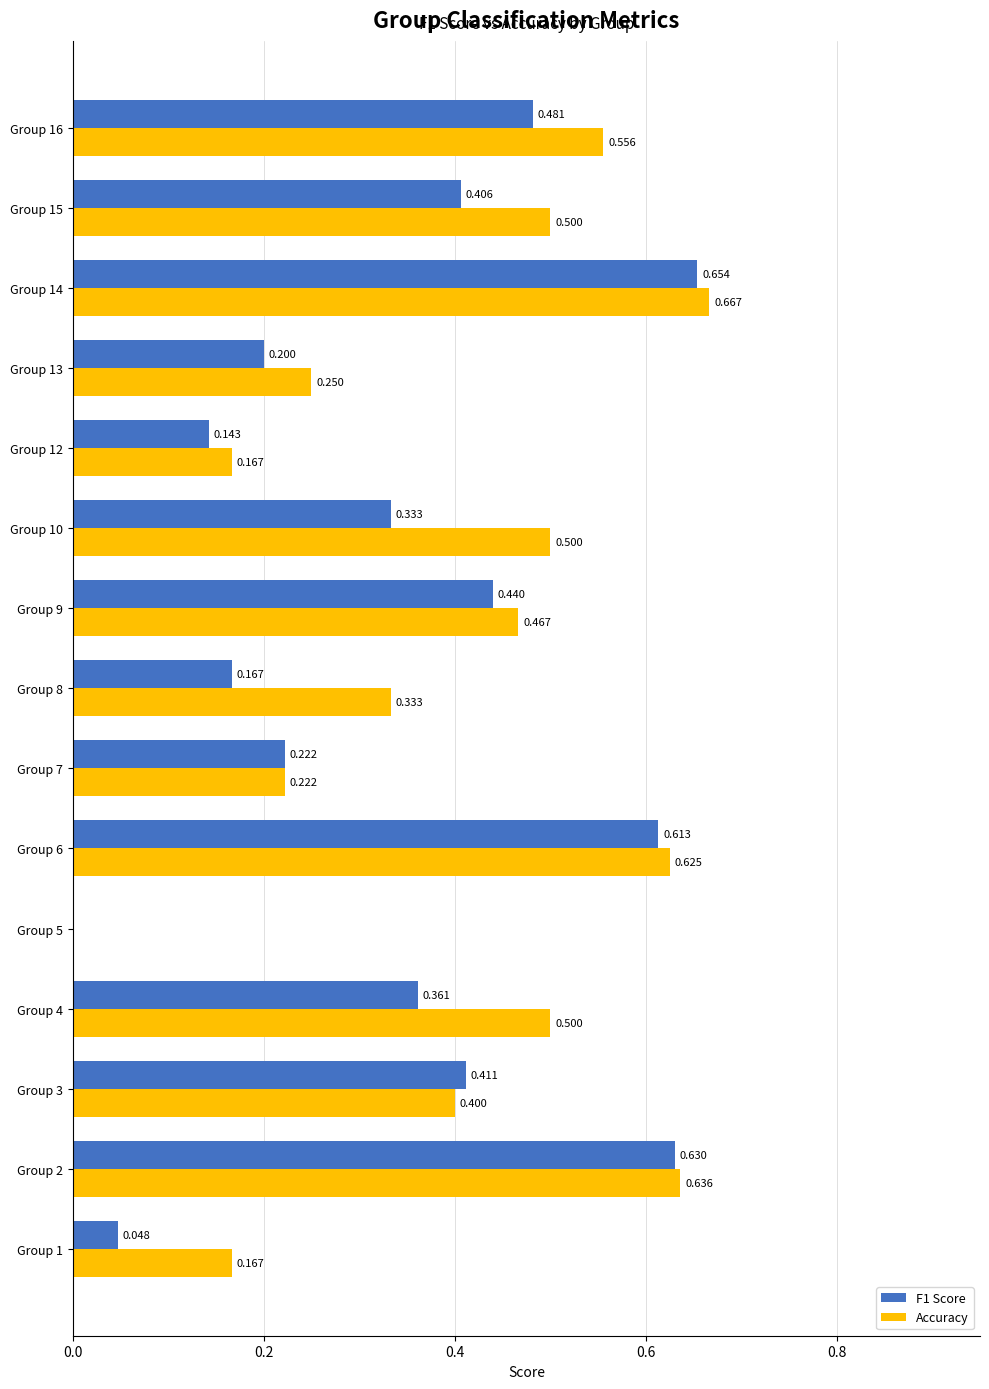

Which series has the largest total across all categories?

Accuracy